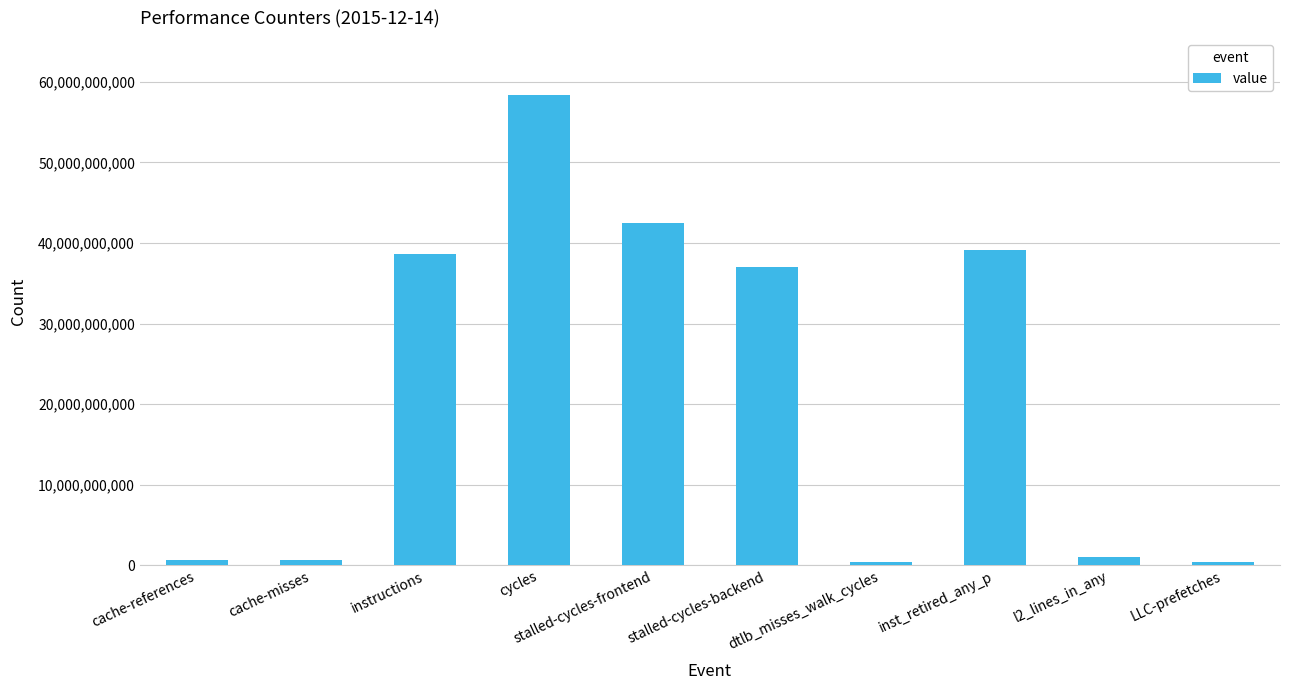

At which category does the chart reach its peak across all series?

cycles